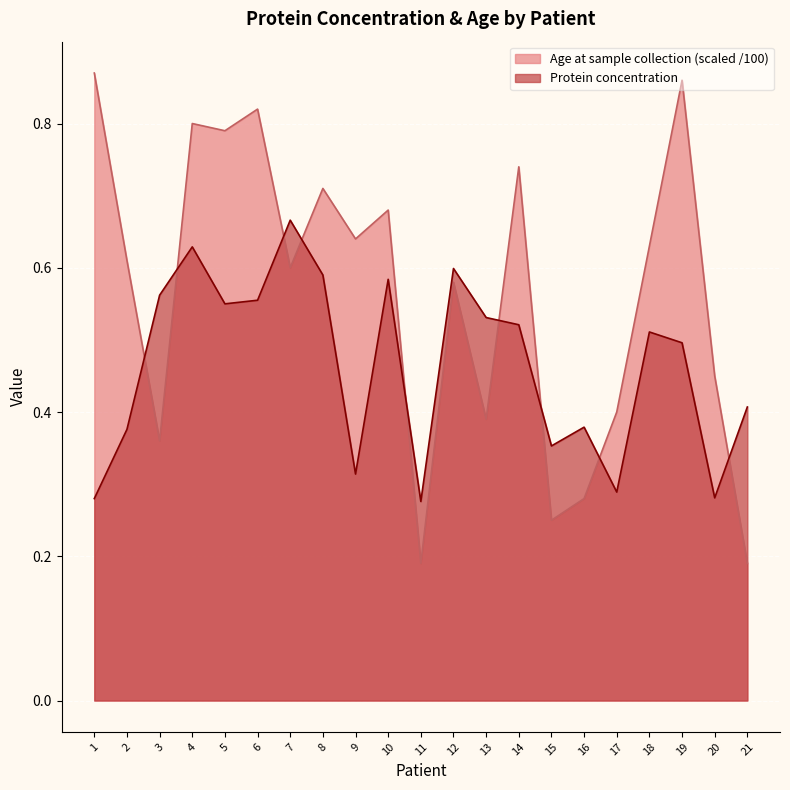

After their last crossing, which series has the higher values: Age at sample collection or Protein concentration?

Protein concentration